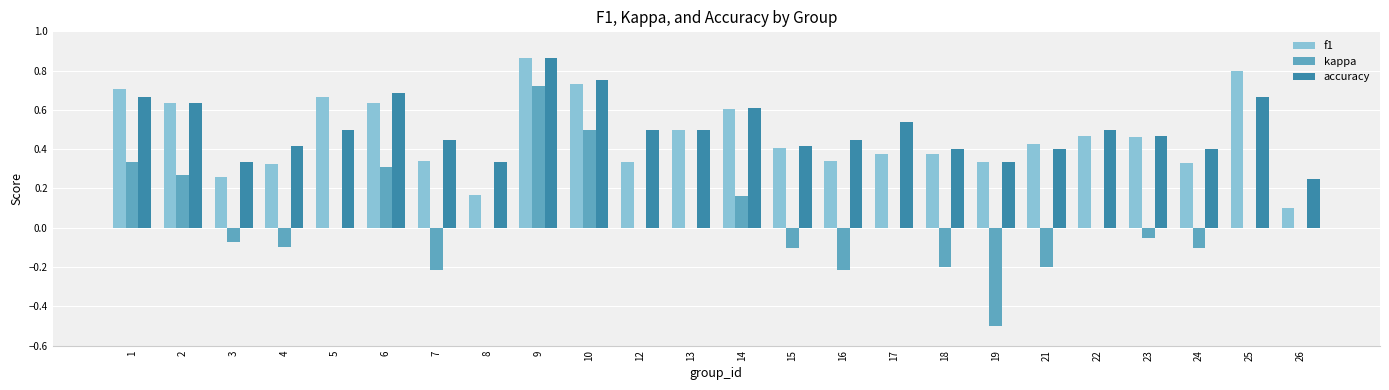

Which series has the largest total across all categories?

accuracy